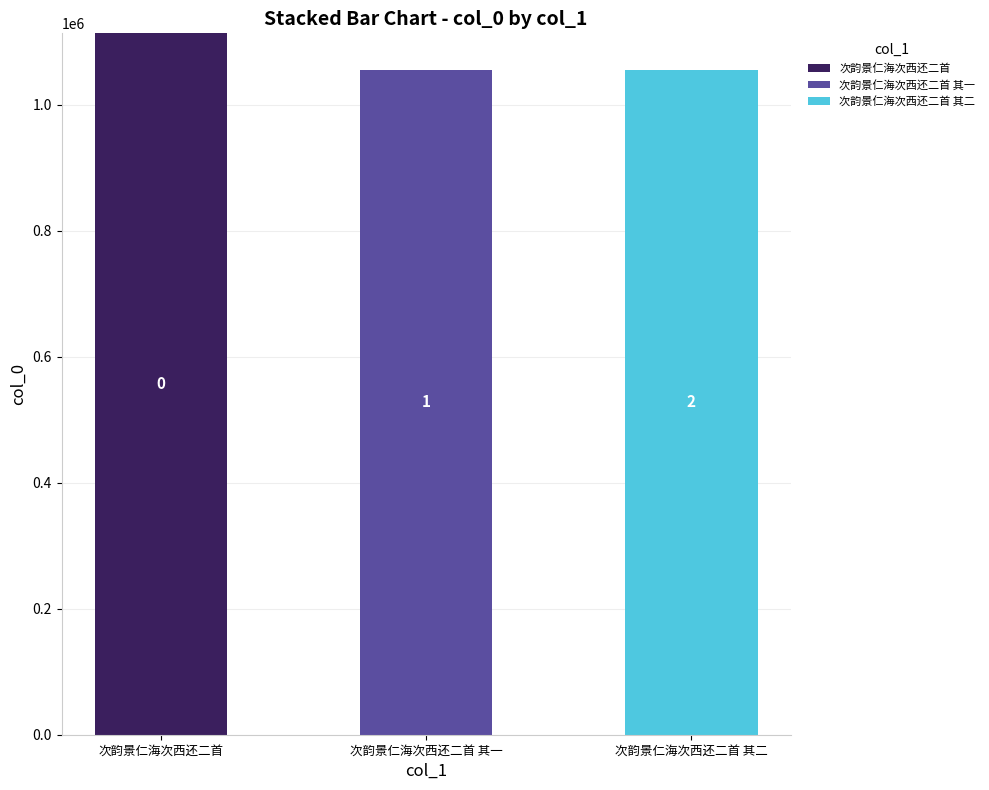

At which label does 次韵景仁海次西还二首 reach its peak?

次韵景仁海次西还二首